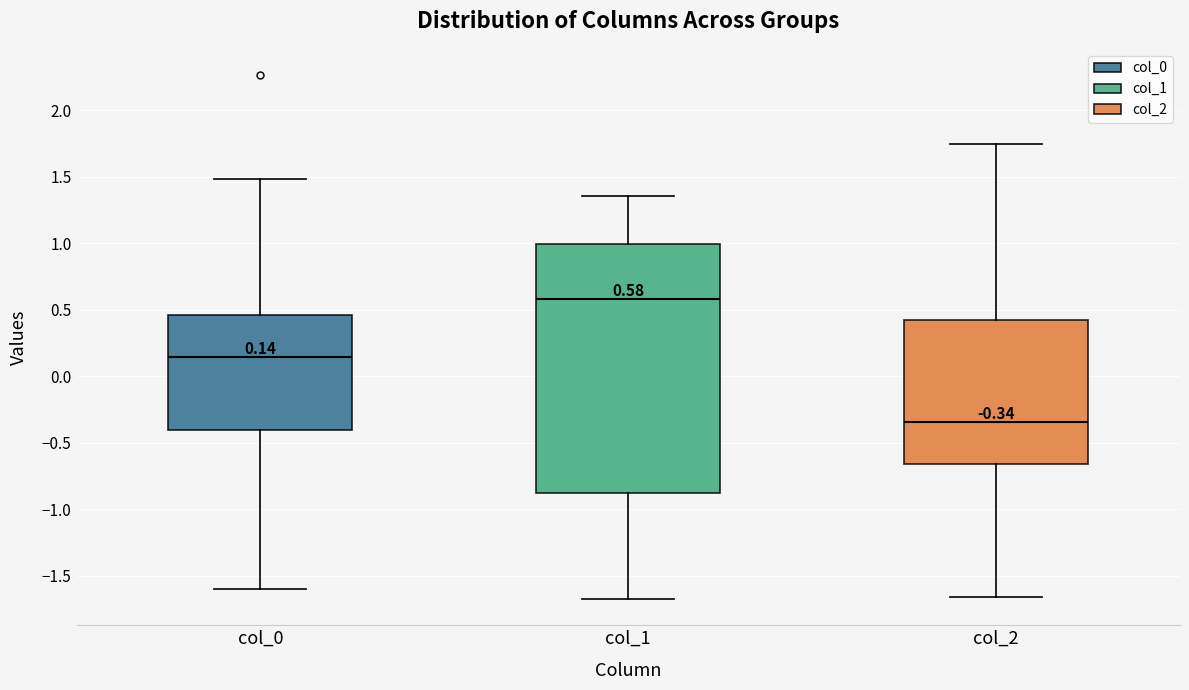

Which box's median line is the highest?

col_1